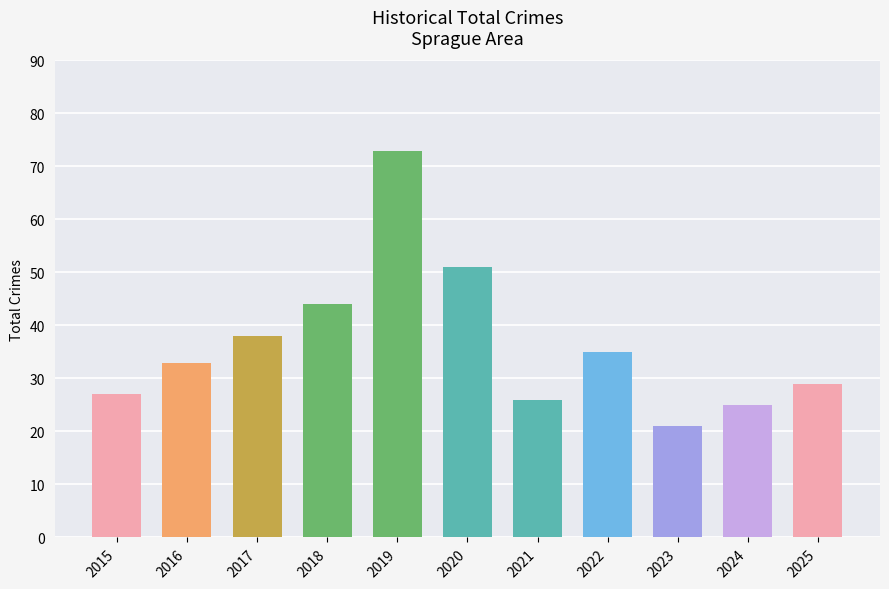

What value does the data have at 2019, to the nearest 5?

75